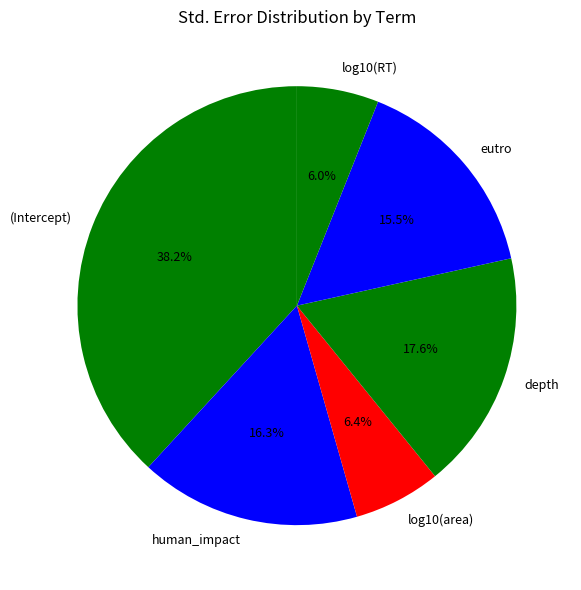

Is (Intercept) the majority of the pie?

No